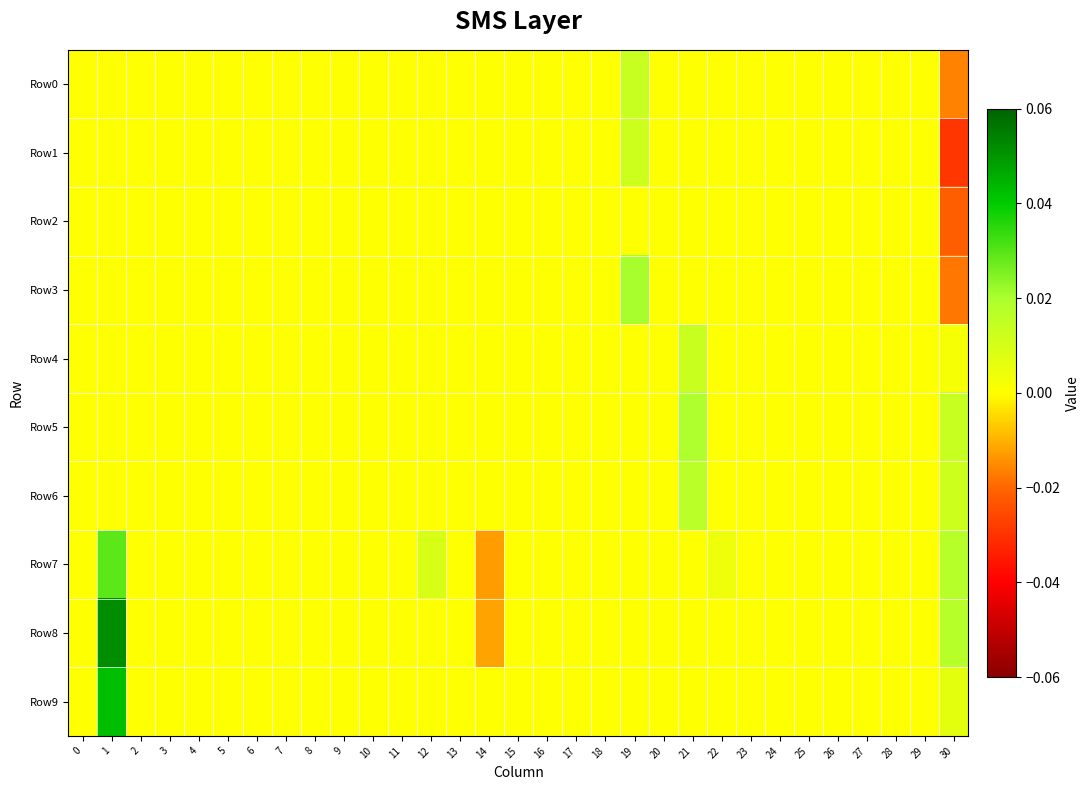

Reading left to right, transcribe all the data shown in this chart.

Row0: 0=0.0	1=0.0	2=0.0	3=0.0	4=0.0	5=0.0	6=0.0	7=0.0	8=0.0	9=0.0	10=0.0	11=0.0	12=0.0	13=0.0	14=0.0	15=0.0	16=0.0	17=0.0	18=0.0	19=0.0	20=0.0	21=0.0	22=0.0	23=0.0	24=0.0	25=0.0	26=0.0	27=0.0	28=0.0	29=0.0	30=-0.0
Row1: 0=0.0	1=0.0	2=0.0	3=0.0	4=0.0	5=0.0	6=0.0	7=0.0	8=0.0	9=0.0	10=0.0	11=0.0	12=0.0	13=0.0	14=0.0	15=0.0	16=0.0	17=0.0	18=0.0	19=0.0	20=0.0	21=0.0	22=0.0	23=0.0	24=0.0	25=0.0	26=0.0	27=0.0	28=0.0	29=0.0	30=-0.0
Row2: 0=0.0	1=0.0	2=0.0	3=0.0	4=0.0	5=0.0	6=0.0	7=0.0	8=0.0	9=0.0	10=0.0	11=0.0	12=0.0	13=0.0	14=0.0	15=0.0	16=0.0	17=0.0	18=0.0	19=0.0	20=0.0	21=0.0	22=0.0	23=0.0	24=0.0	25=0.0	26=0.0	27=0.0	28=0.0	29=0.0	30=-0.0
Row3: 0=0.0	1=0.0	2=0.0	3=0.0	4=0.0	5=0.0	6=0.0	7=0.0	8=0.0	9=0.0	10=0.0	11=0.0	12=0.0	13=0.0	14=0.0	15=0.0	16=0.0	17=0.0	18=0.0	19=0.0	20=0.0	21=0.0	22=0.0	23=0.0	24=0.0	25=0.0	26=0.0	27=0.0	28=0.0	29=0.0	30=-0.0
Row4: 0=0.0	1=0.0	2=0.0	3=0.0	4=0.0	5=0.0	6=0.0	7=0.0	8=0.0	9=0.0	10=0.0	11=0.0	12=0.0	13=0.0	14=0.0	15=0.0	16=0.0	17=0.0	18=0.0	19=0.0	20=0.0	21=0.0	22=0.0	23=0.0	24=0.0	25=0.0	26=0.0	27=0.0	28=0.0	29=0.0	30=0.0
Row5: 0=0.0	1=0.0	2=0.0	3=0.0	4=0.0	5=0.0	6=0.0	7=0.0	8=0.0	9=0.0	10=0.0	11=0.0	12=0.0	13=0.0	14=0.0	15=0.0	16=0.0	17=0.0	18=0.0	19=0.0	20=0.0	21=0.0	22=0.0	23=0.0	24=0.0	25=0.0	26=0.0	27=0.0	28=0.0	29=0.0	30=0.0
Row6: 0=0.0	1=0.0	2=0.0	3=0.0	4=0.0	5=0.0	6=0.0	7=0.0	8=0.0	9=0.0	10=0.0	11=0.0	12=0.0	13=0.0	14=0.0	15=0.0	16=0.0	17=0.0	18=0.0	19=0.0	20=0.0	21=0.0	22=0.0	23=0.0	24=0.0	25=0.0	26=0.0	27=0.0	28=0.0	29=0.0	30=0.0
Row7: 0=0.0	1=0.0	2=0.0	3=0.0	4=0.0	5=0.0	6=0.0	7=0.0	8=0.0	9=0.0	10=0.0	11=0.0	12=0.0	13=0.0	14=-0.0	15=0.0	16=0.0	17=0.0	18=0.0	19=0.0	20=0.0	21=0.0	22=0.0	23=0.0	24=0.0	25=0.0	26=0.0	27=0.0	28=0.0	29=0.0	30=0.0
Row8: 0=0.0	1=0.1	2=0.0	3=0.0	4=0.0	5=0.0	6=0.0	7=0.0	8=0.0	9=0.0	10=0.0	11=0.0	12=0.0	13=0.0	14=-0.0	15=0.0	16=0.0	17=0.0	18=0.0	19=0.0	20=0.0	21=0.0	22=0.0	23=0.0	24=0.0	25=0.0	26=0.0	27=0.0	28=0.0	29=0.0	30=0.0
Row9: 0=0.0	1=0.0	2=0.0	3=0.0	4=0.0	5=0.0	6=0.0	7=0.0	8=0.0	9=0.0	10=0.0	11=0.0	12=0.0	13=0.0	14=0.0	15=0.0	16=0.0	17=0.0	18=0.0	19=0.0	20=0.0	21=0.0	22=0.0	23=0.0	24=0.0	25=0.0	26=0.0	27=0.0	28=0.0	29=0.0	30=0.0